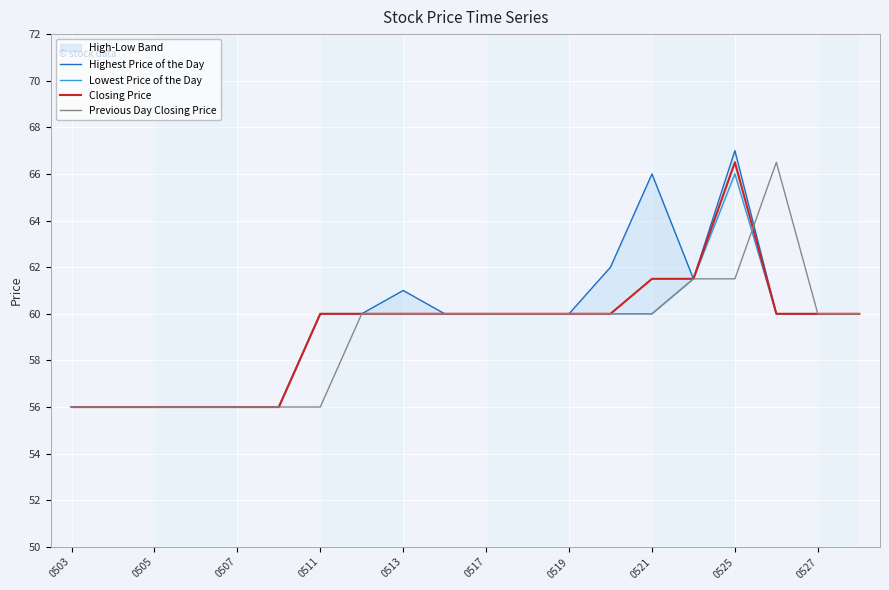

True or false: Lowest Price of the Day and Closing Price intersect in this chart.

False